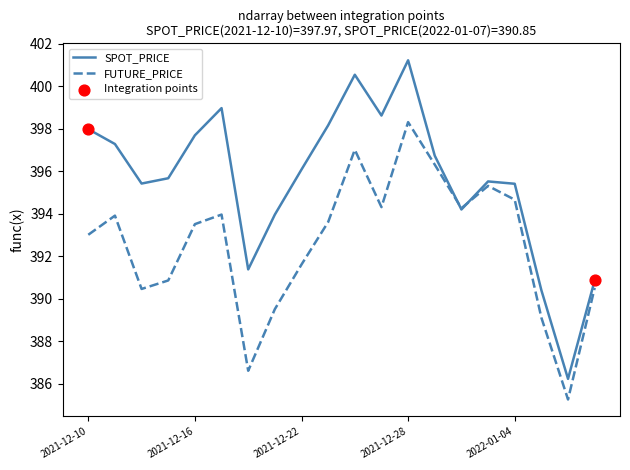

Which series has the largest total across all categories?

SPOT_PRICE